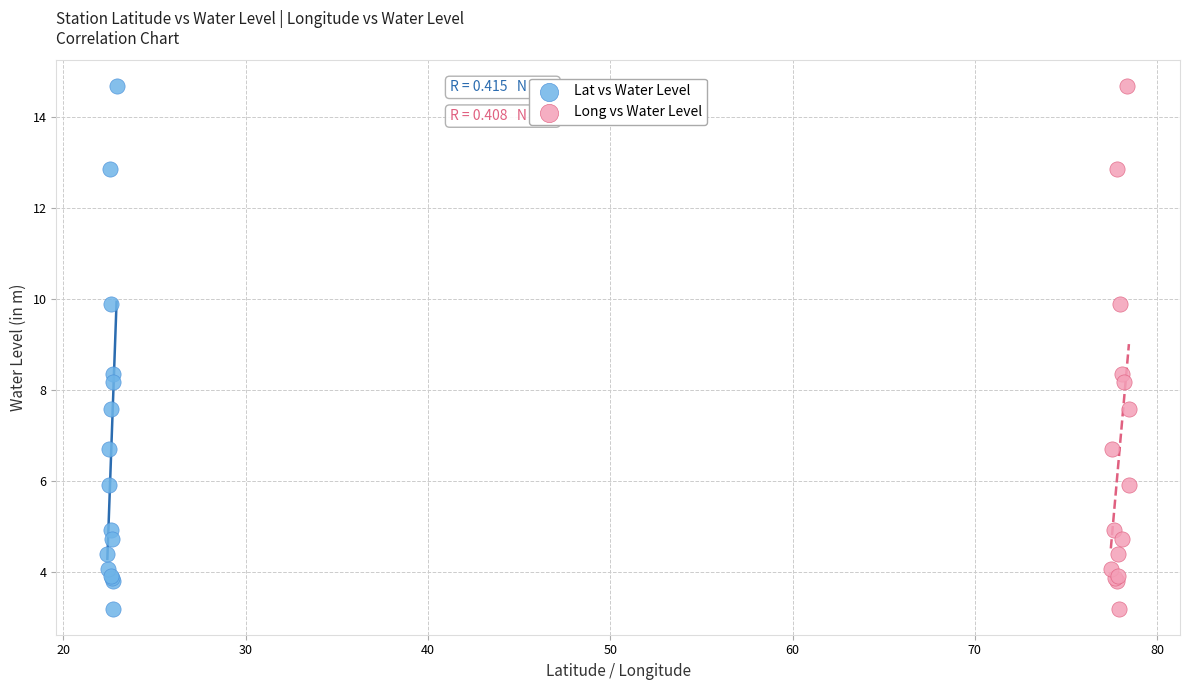

What are all the series names shown in the legend?

Lat vs Water Level, Long vs Water Level